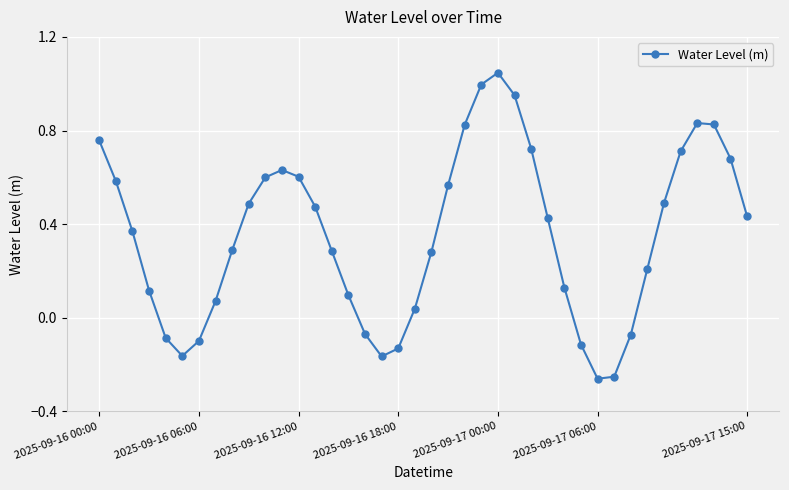

What is the difference between the second highest and second lowest values?

1.2